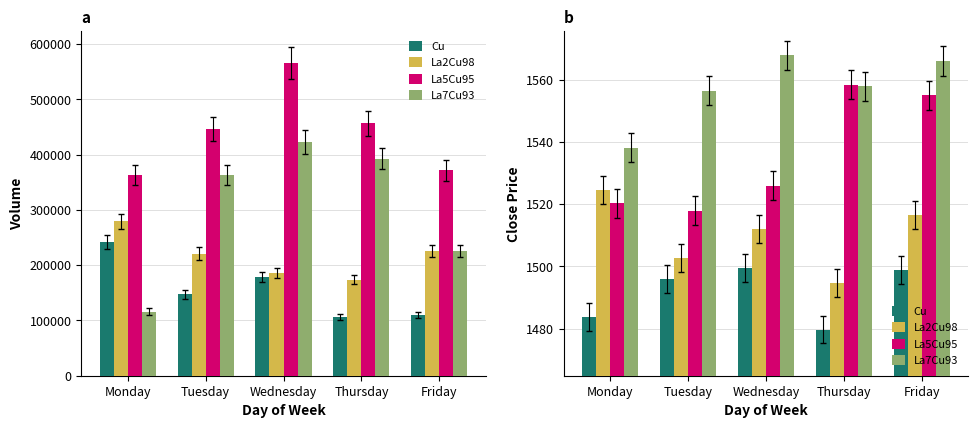

At how many categories does at least one series exceed 1545?

4